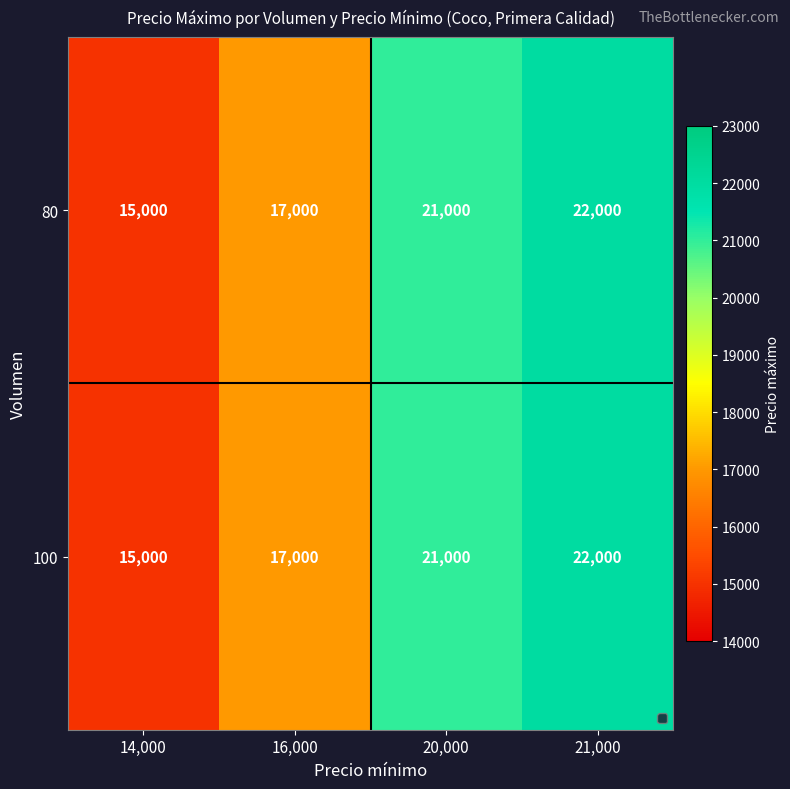

What is the total value across all series at 20,000?

42000